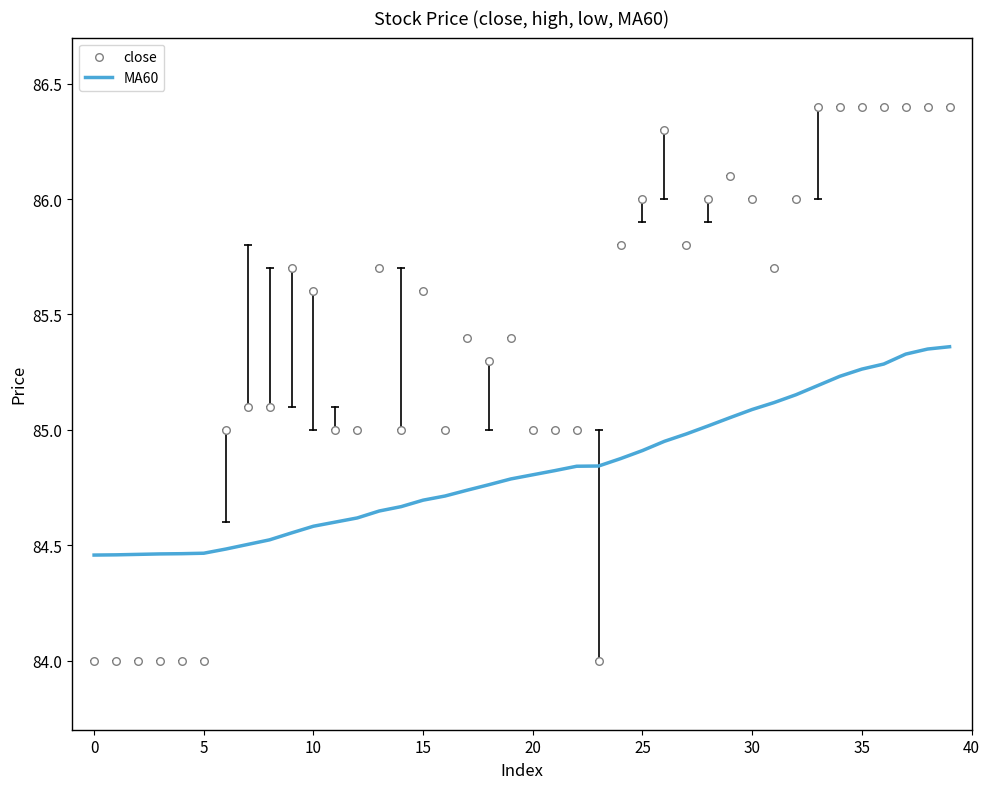

What are all the series names shown in the legend?

MA60, close